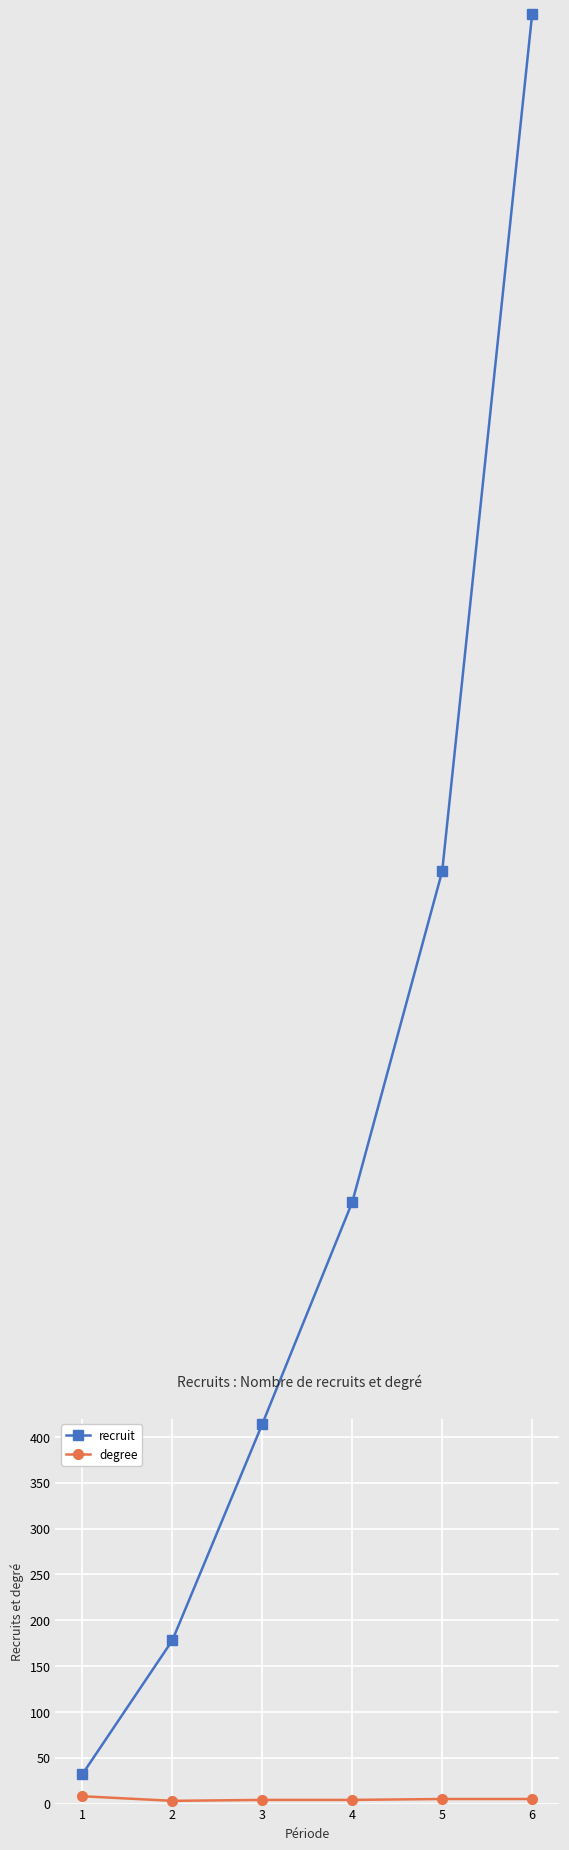

Which category has the highest value in the degree series?

1